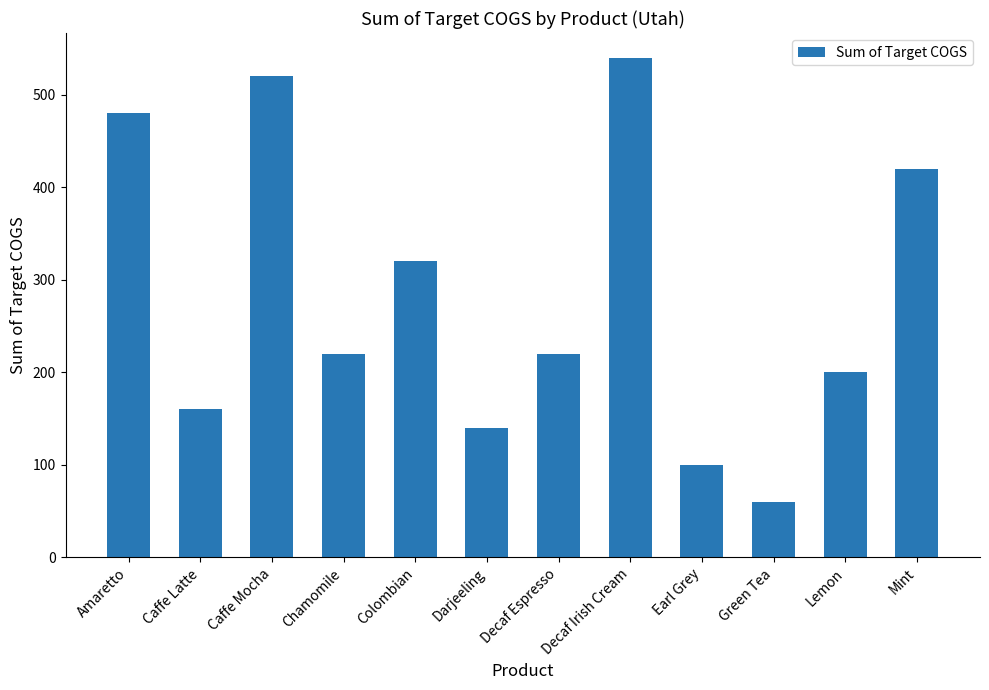

What is the label of the 11th bar from the right?

Caffe Latte